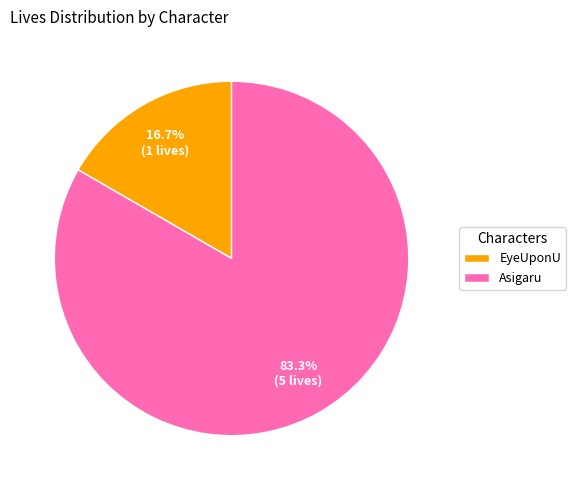

To the nearest percent, what is the difference between the largest and smallest slice percentages?

67%